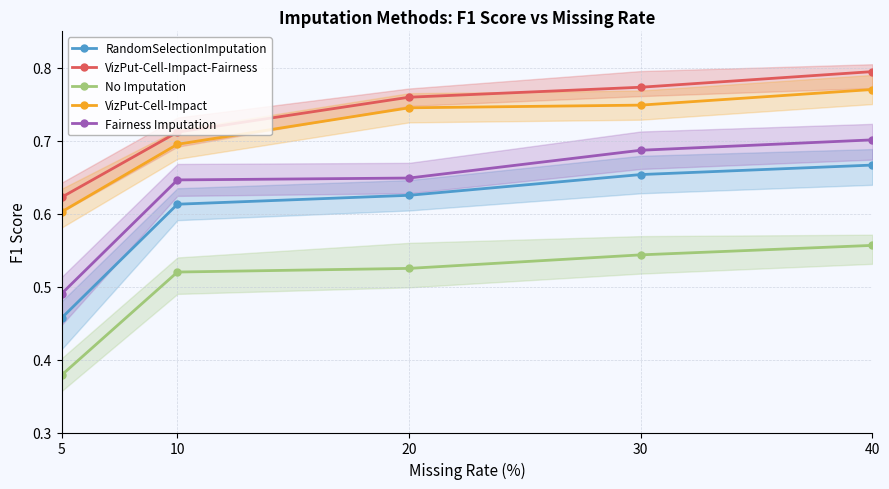

At which label does RandomSelectionImputation reach its peak?

40